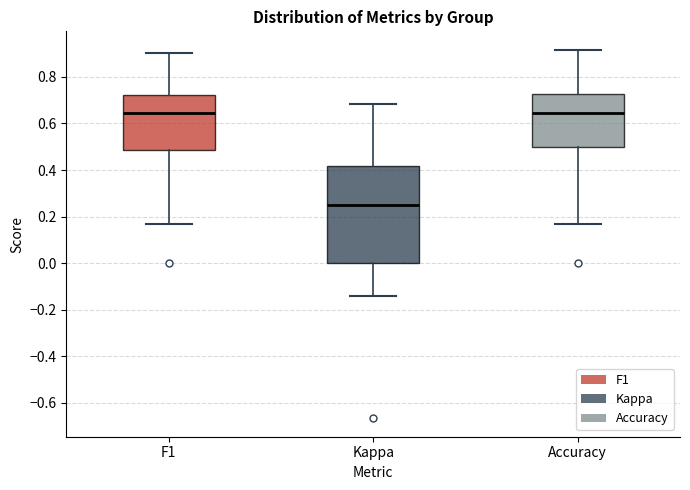

Reading left to right, transcribe this box plot: for each box, give where its median line is, the range the box spans, and where its two whiskers end, as read against the y-axis. The values are not printed on the chart, so give them approximately, as read against the axis.

F1: median 0.64, box 0.48 to 0.72, whiskers 0.16 to 0.90
Kappa: median 0.24, box 0.00 to 0.42, whiskers -0.14 to 0.68
Accuracy: median 0.64, box 0.50 to 0.72, whiskers 0.16 to 0.92